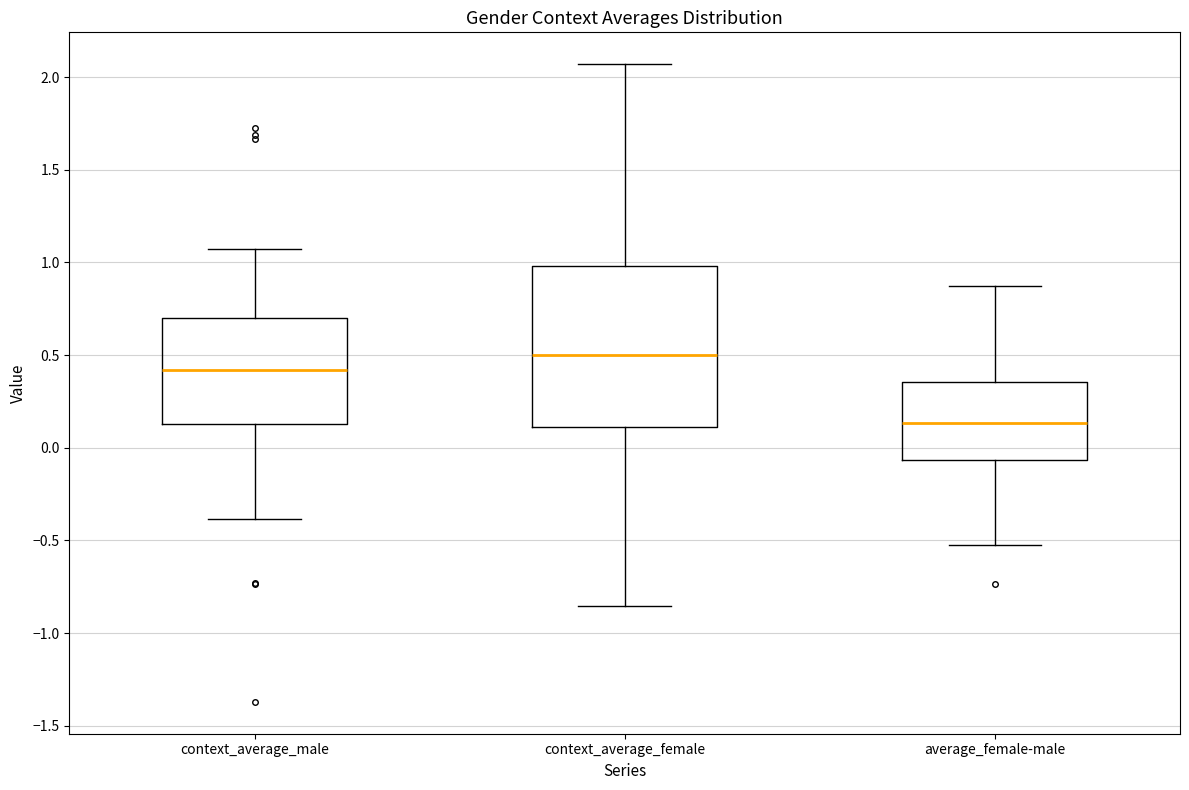

Where is the lower edge of the box for average_female-male on the y-axis? The values are not printed on the chart, so give them approximately, as read against the axis.

-0.05